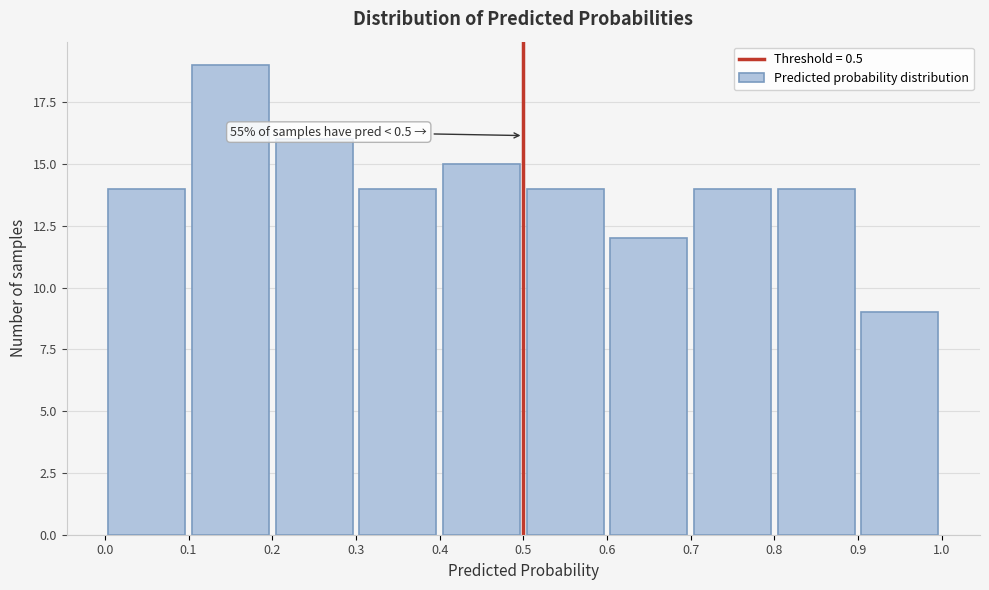

Over which range of the x-axis is the bar tallest?

0.1 to 0.2